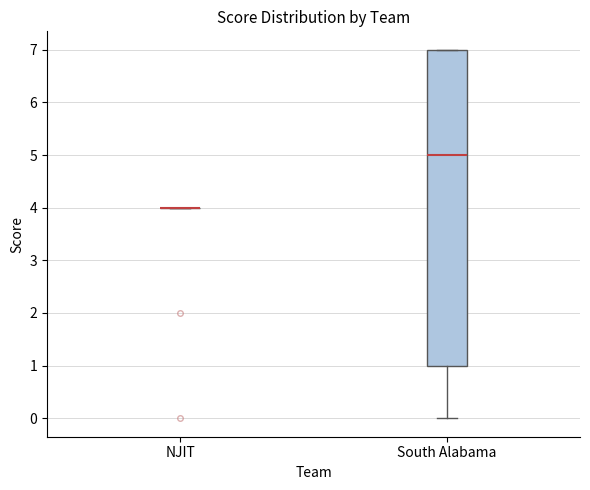

Which box is the tallest, from its lower edge to its upper edge?

South Alabama